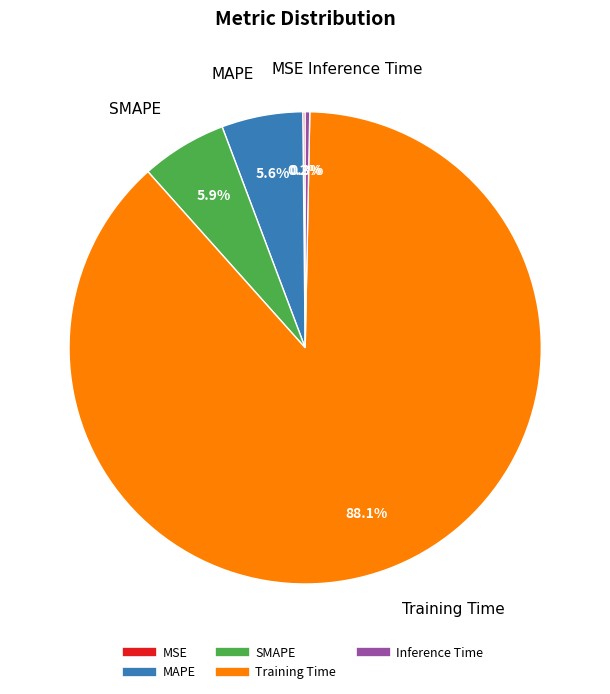

The Inference Time slice represents 0% of the pie. True or false?

True